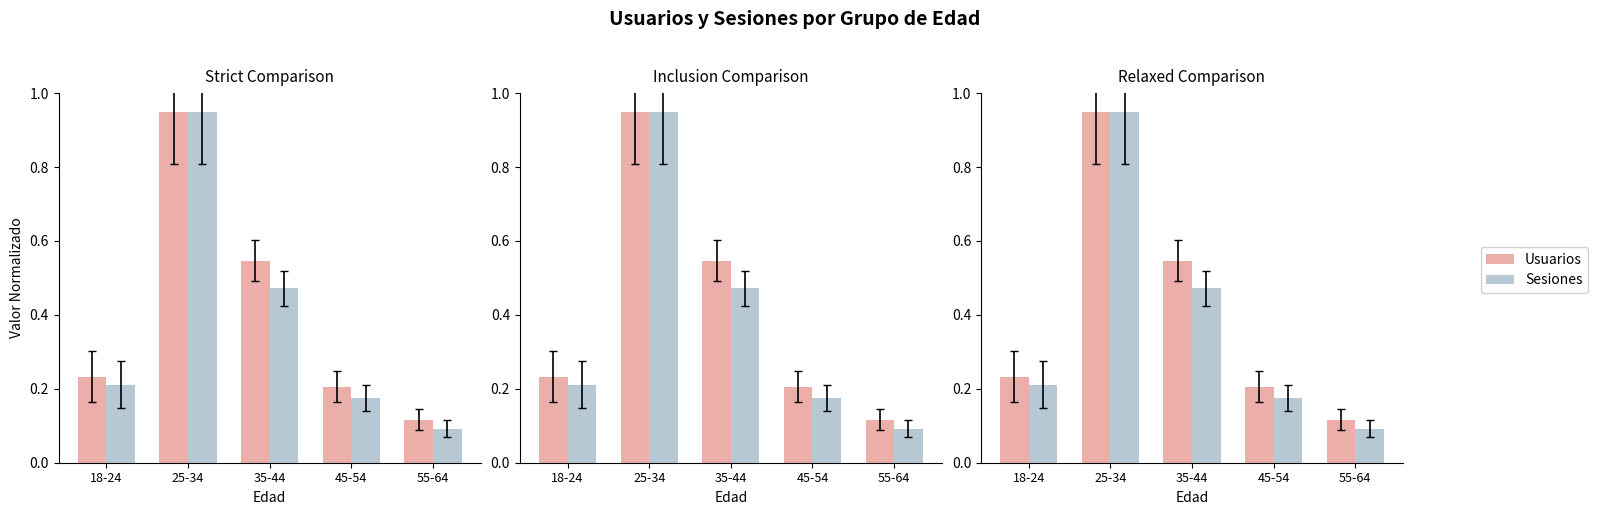

Count the number of categories in the chart.

5